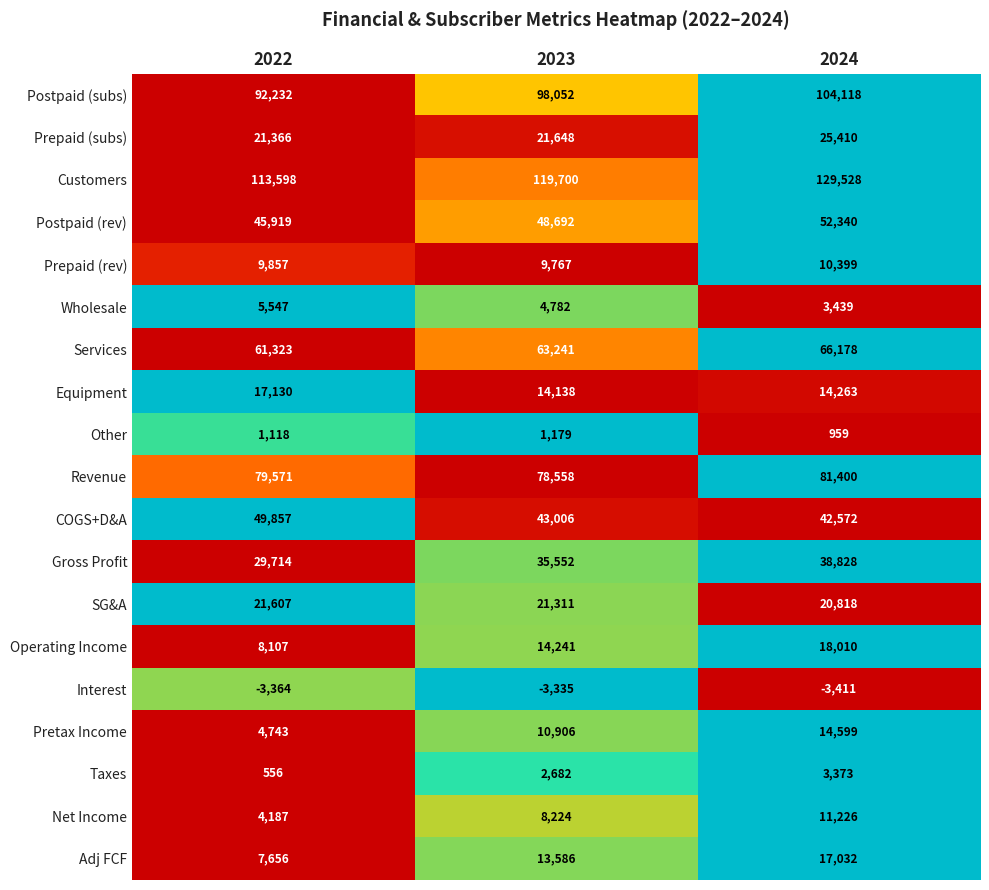

Which series has the largest total across all categories?

Customers